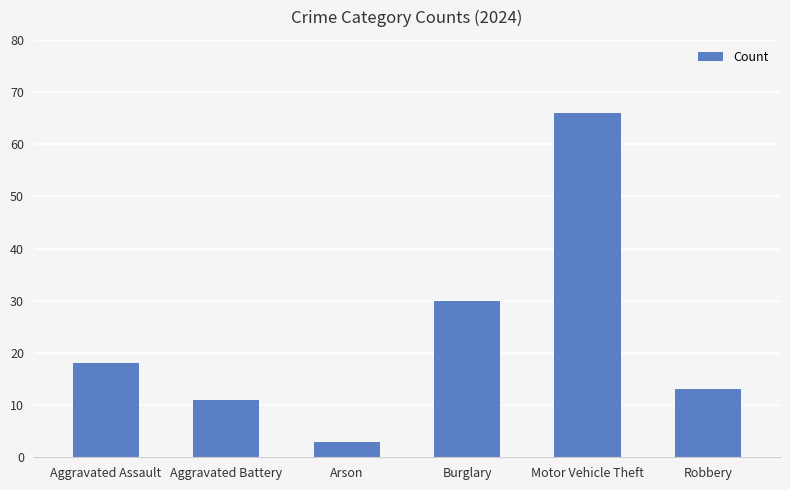

List the labels in order of value, smallest first.

Arson, Aggravated Battery, Robbery, Aggravated Assault, Burglary, Motor Vehicle Theft